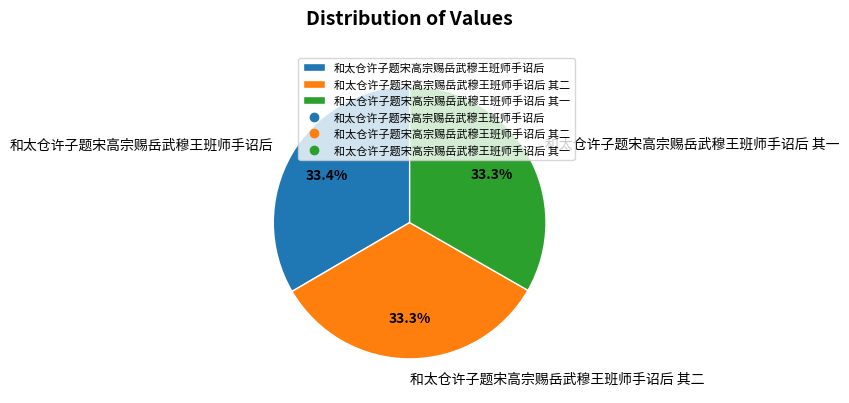

The 和太仓许子题宋高宗赐岳武穆王班师手诏后 其二 slice represents 33% of the pie. True or false?

True